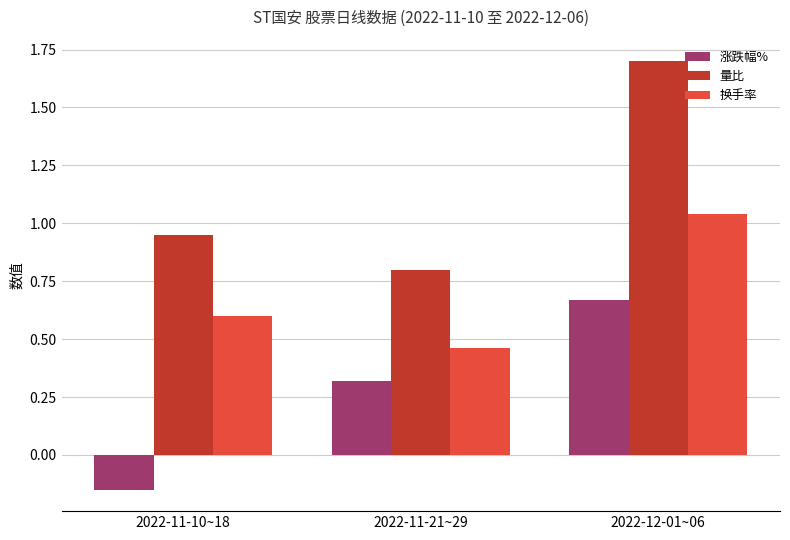

At 2022-11-10~18, list the series in order from largest to smallest.

量比, 换手率, 涨跌幅%